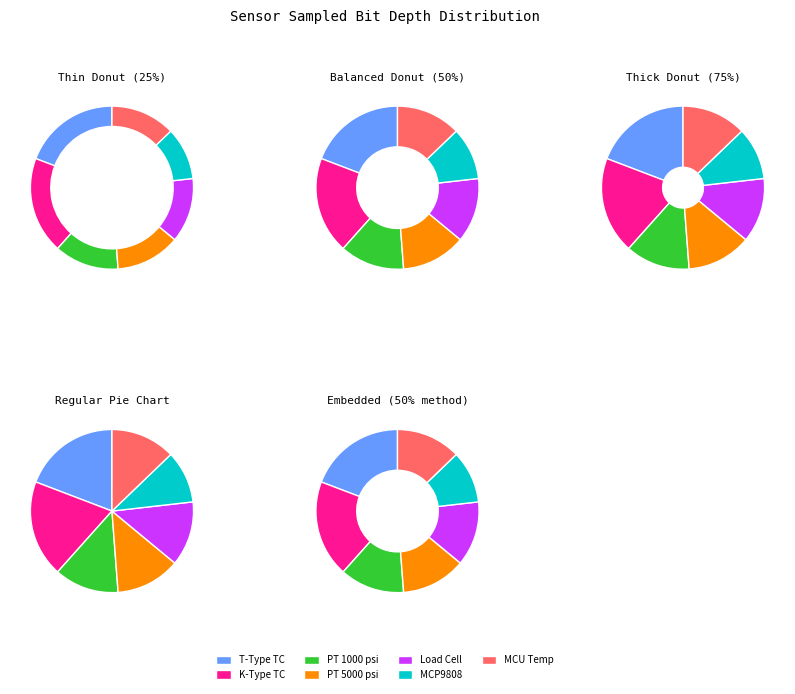

Which category has the biggest portion of the pie?

T Type Thermocouple